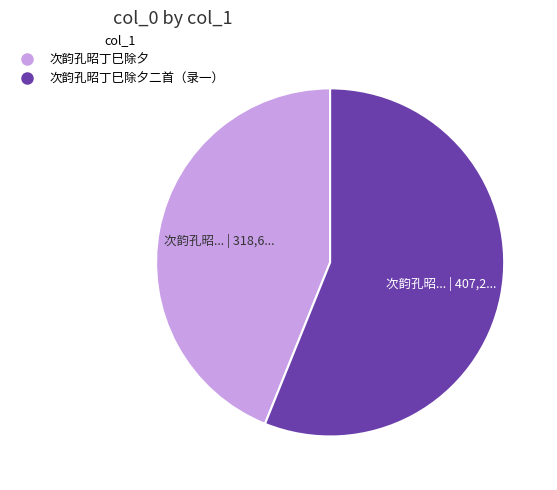

How many segments does this pie chart have?

2